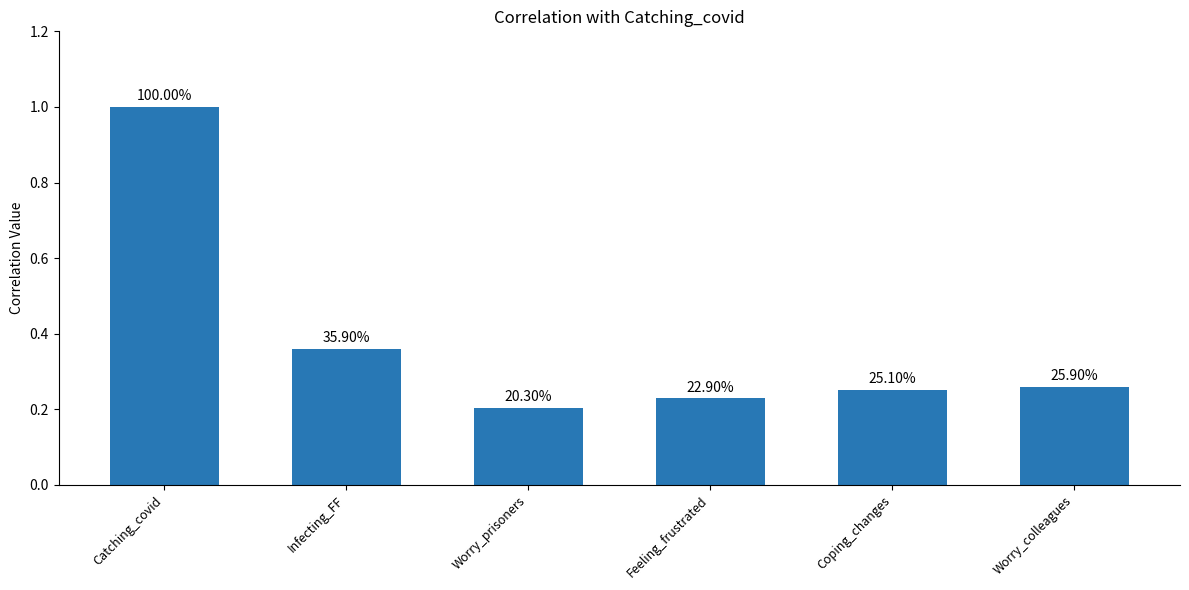

Are the bars horizontal?

No